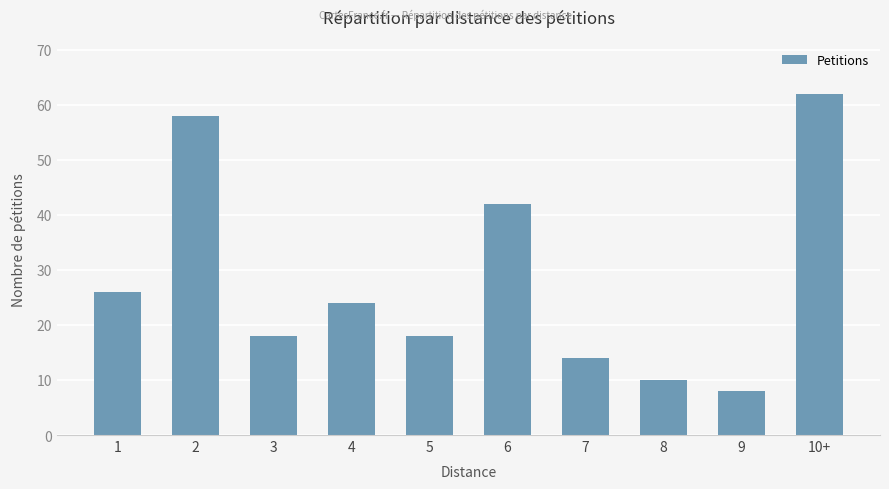

The value at 8 is 5. True or false?

False